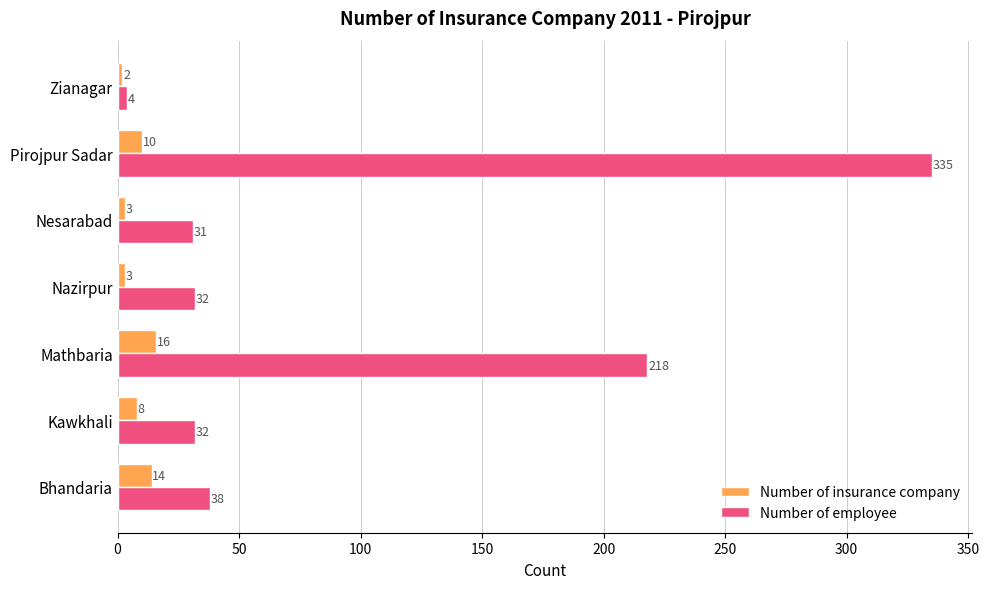

What is the spread (max minus min) of values at Pirojpur Sadar?

325